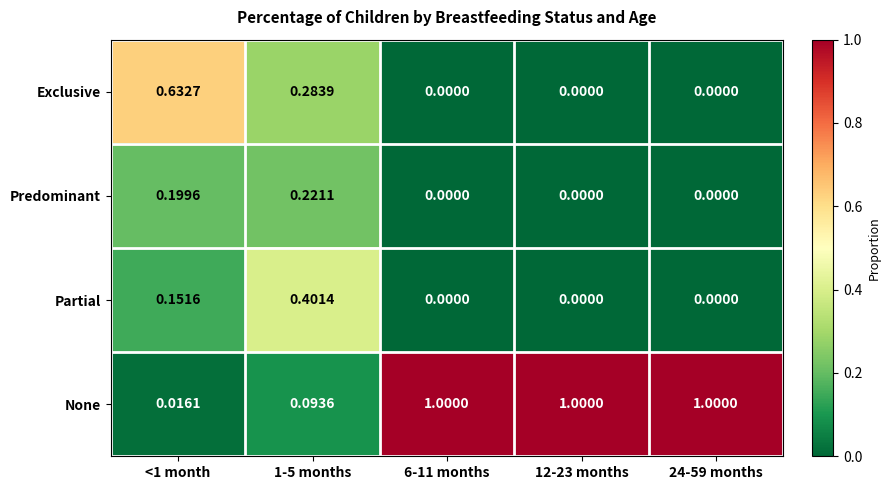

Which series changed the most between 1-5 months and 6-11 months?

None